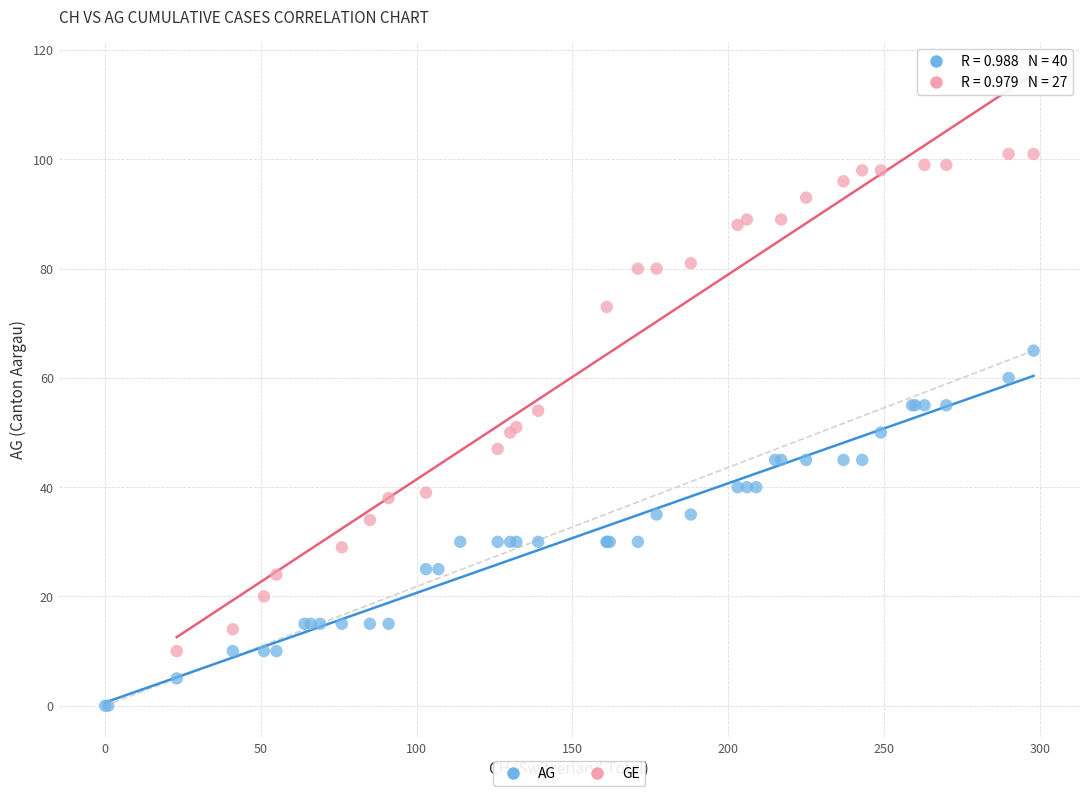

Which series contains the highest Y value?

GE